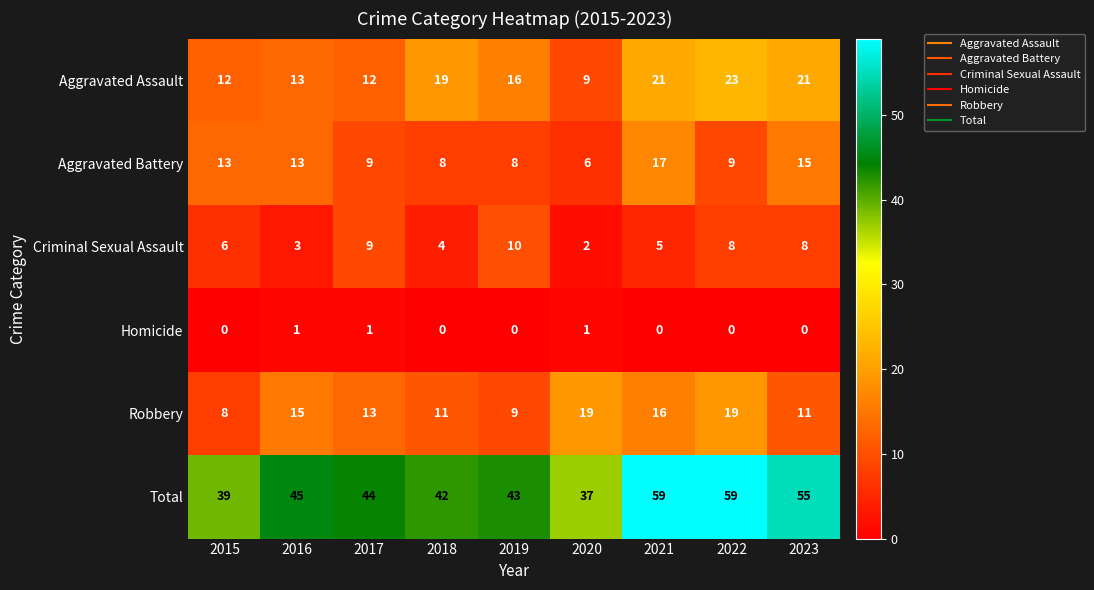

Rank the series at 2020 from lowest to highest value.

Homicide, Criminal Sexual Assault, Aggravated Battery, Aggravated Assault, Robbery, Total